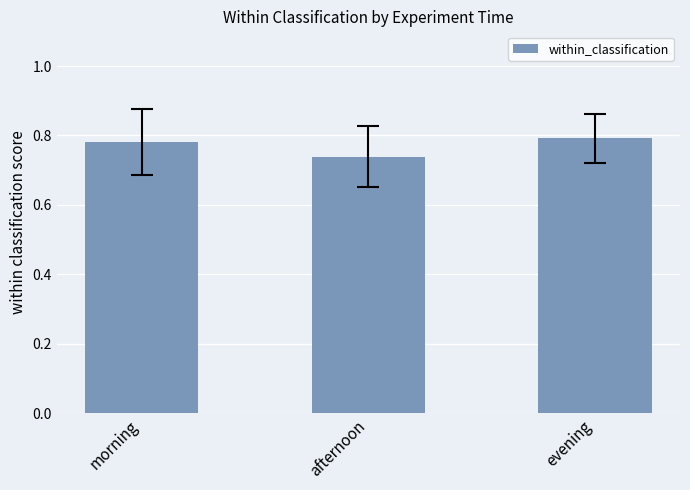

Is it true that the value at morning is 0.2?

False